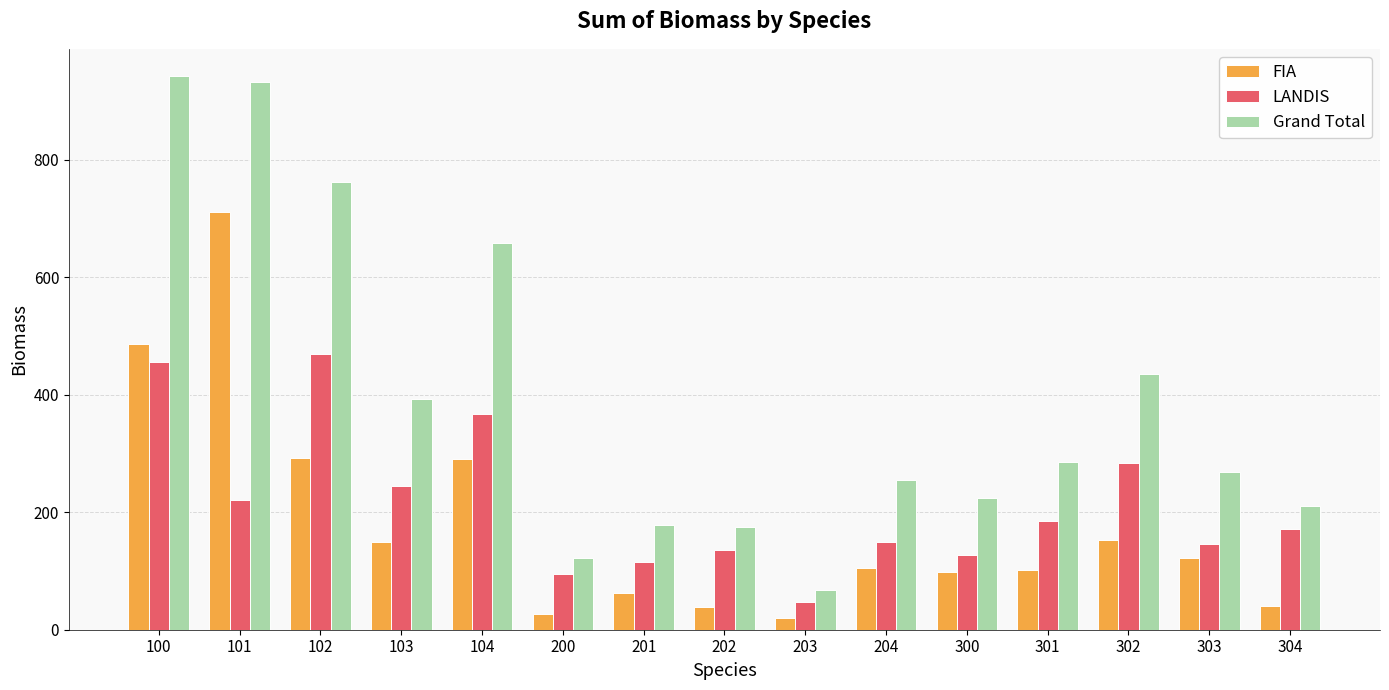

At 102, list the series in order from largest to smallest.

Grand Total, LANDIS, FIA